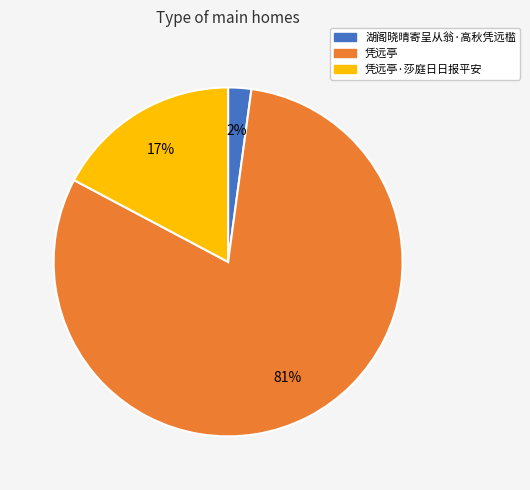

To the nearest percent, what is the average slice percentage?

33%